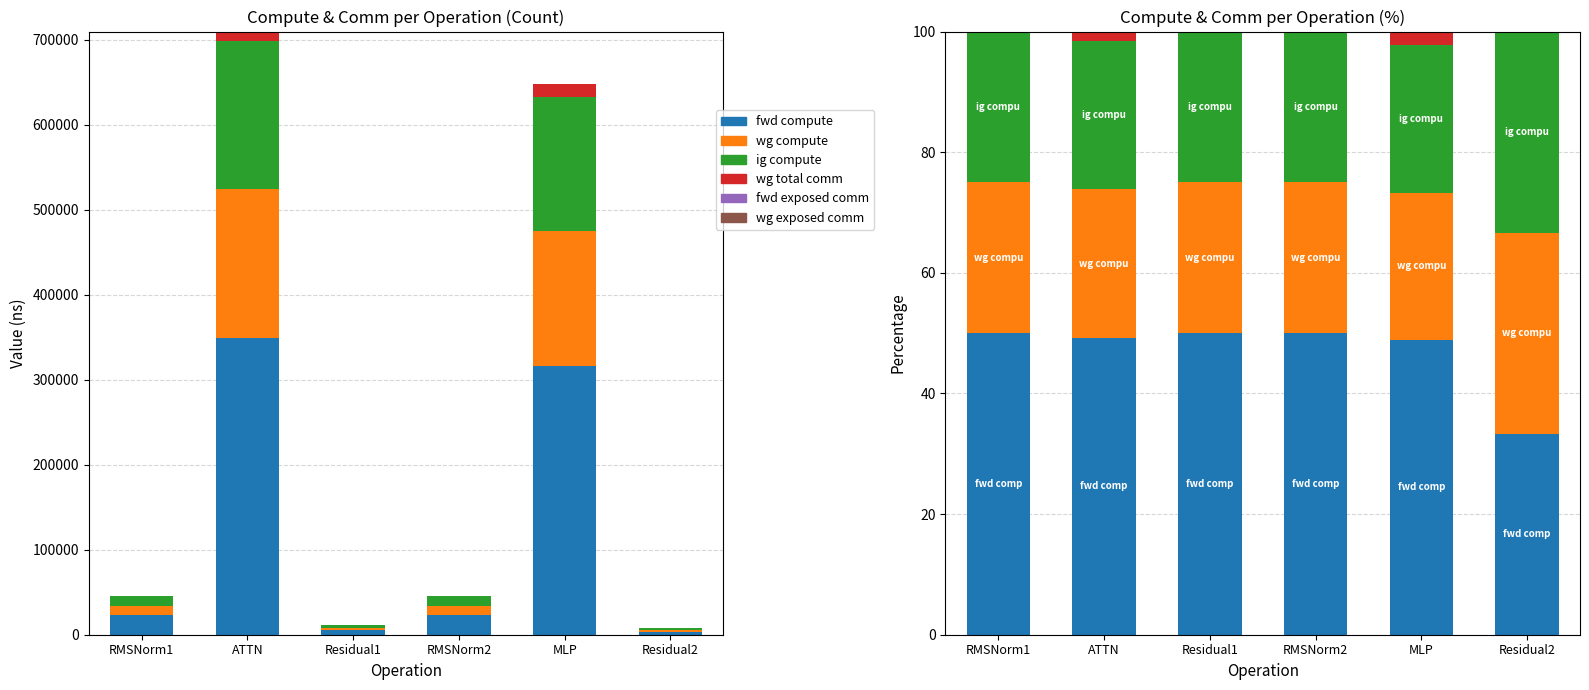

Where is ig compute nearest to the value 28?

RMSNorm1